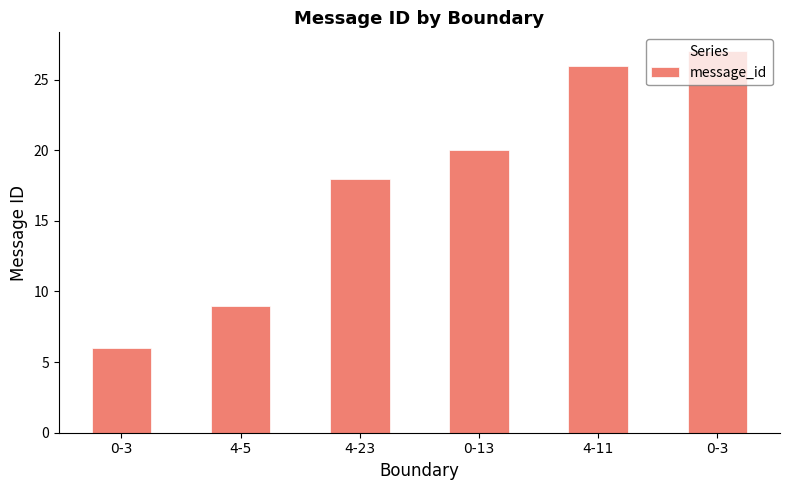

The value at 0-3 is 3. True or false?

False